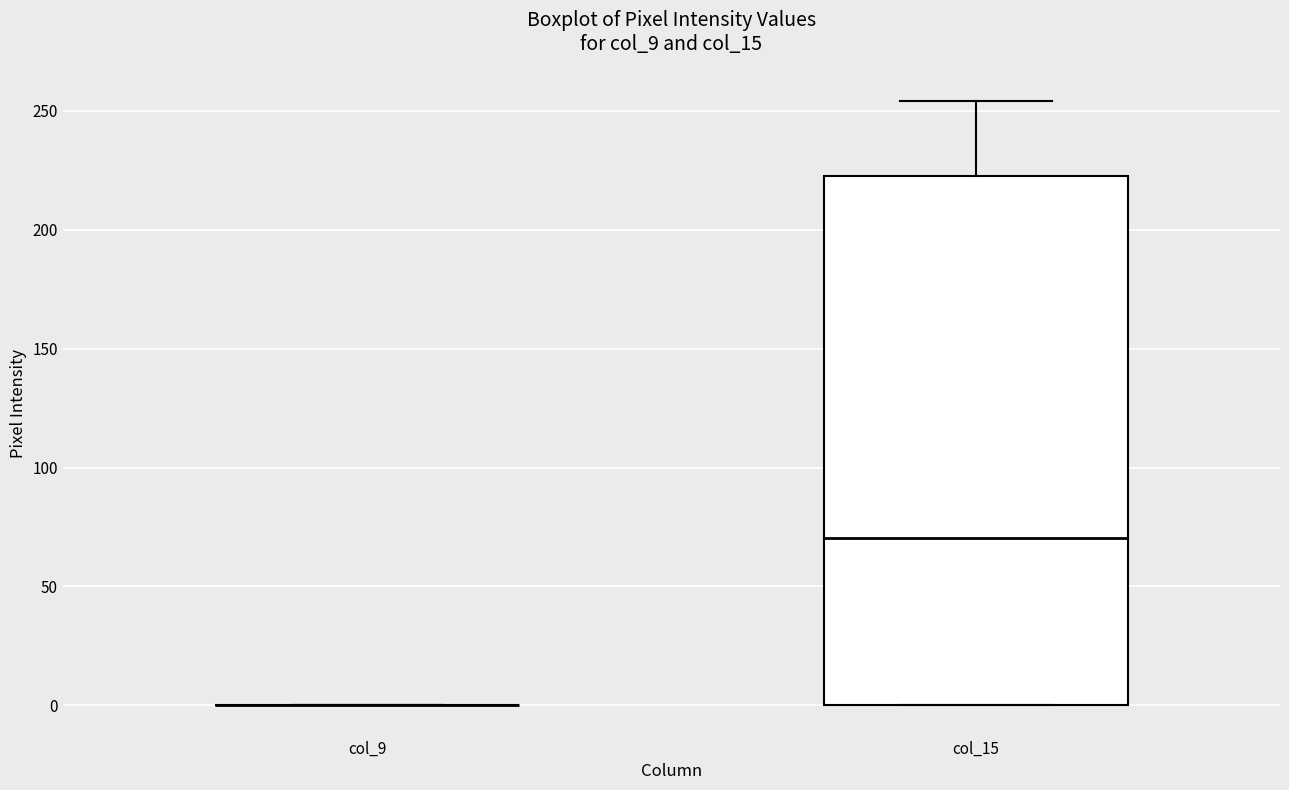

Reading left to right, transcribe this box plot: for each box, give where its median line is, the range the box spans, and where its two whiskers end, as read against the y-axis. The values are not printed on the chart, so give them approximately, as read against the axis.

col_9: box collapsed to a line at 0, whiskers 0 to 0
col_15: median 70, box 0 to 225, whiskers 0 to 255